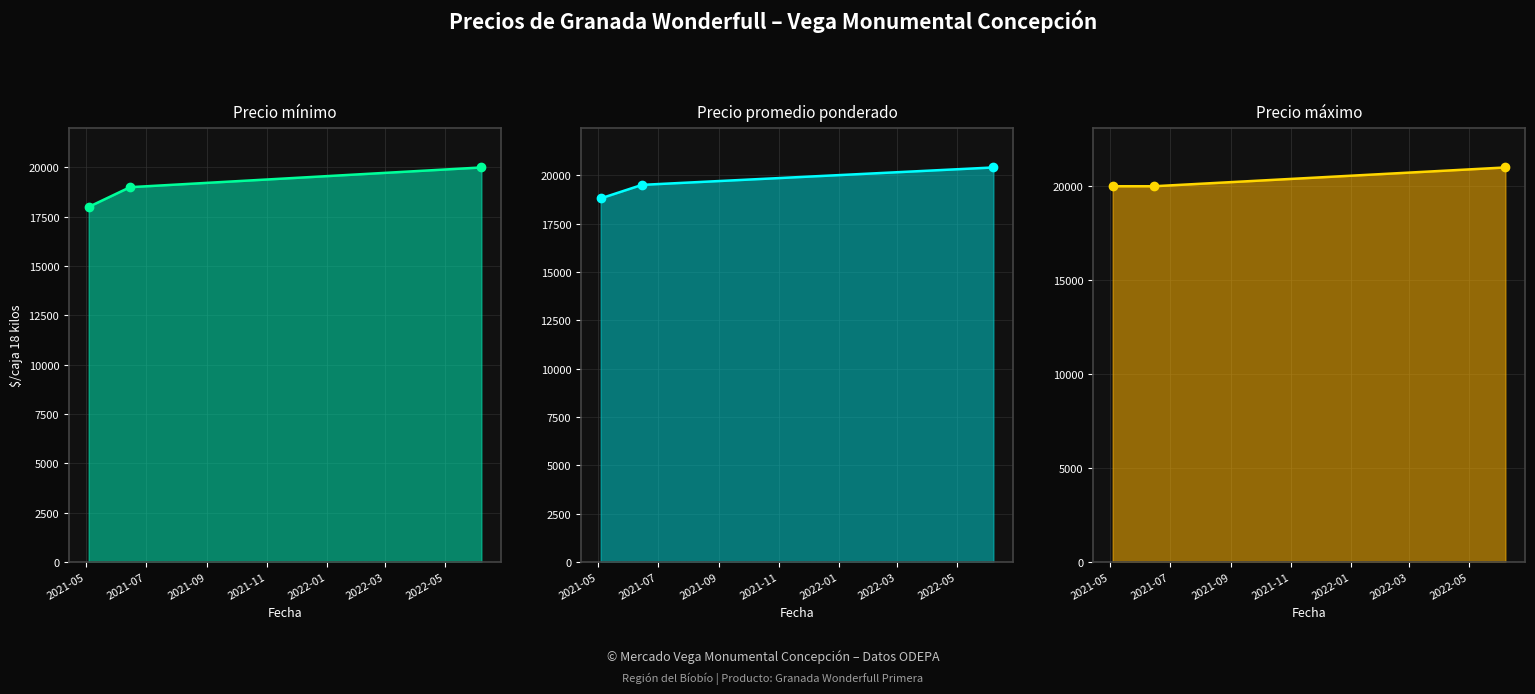

What is the value of the Precio máximo point at the 3rd from the left?

21000